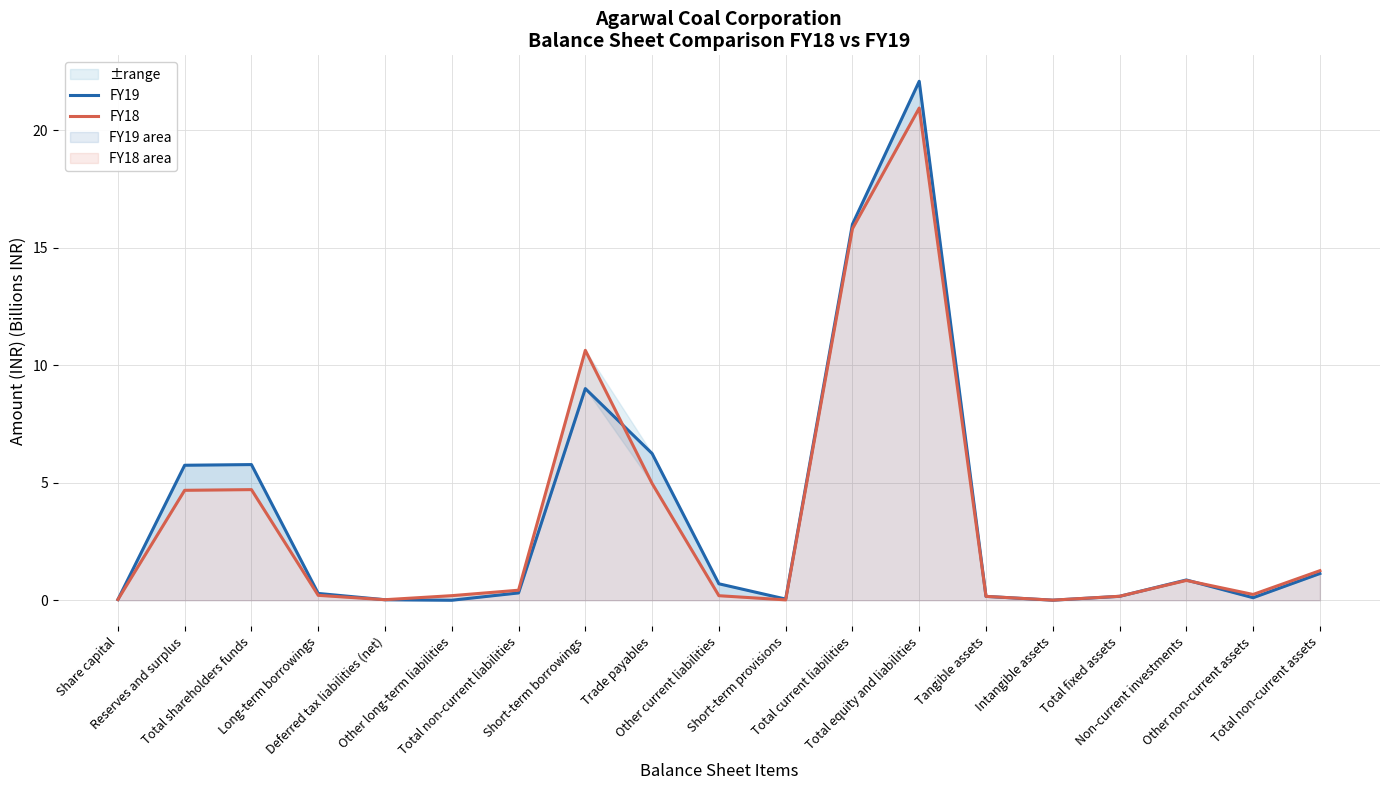

After their last crossing, which series has the higher values: FY19 or FY18?

FY18